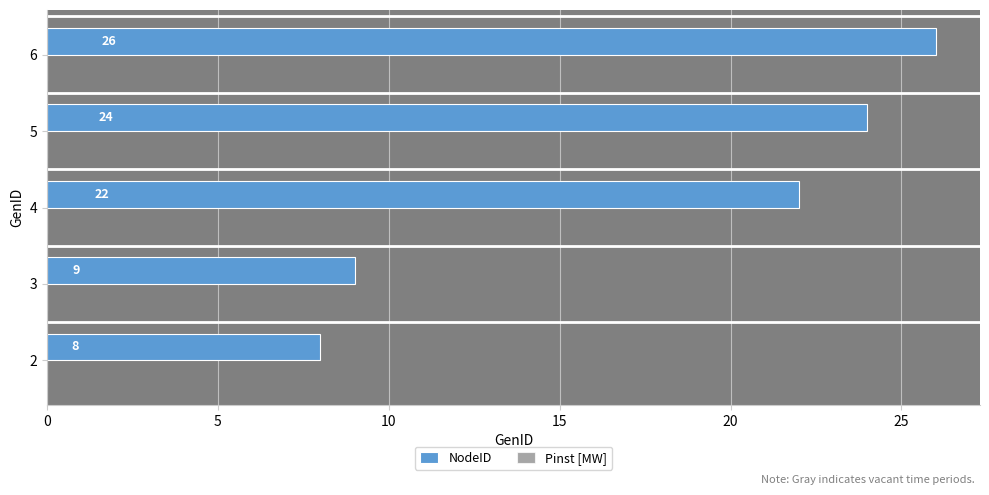

How many bars are there in total?

5